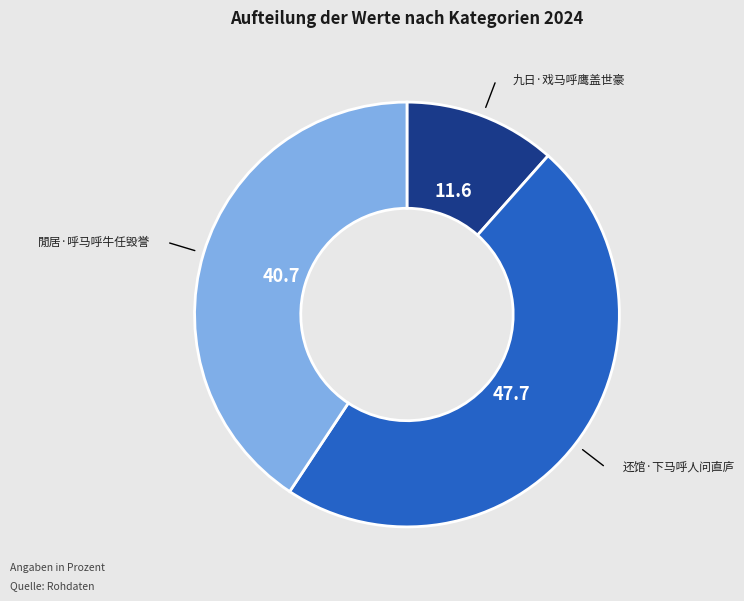

Count the number of slices in the pie.

3